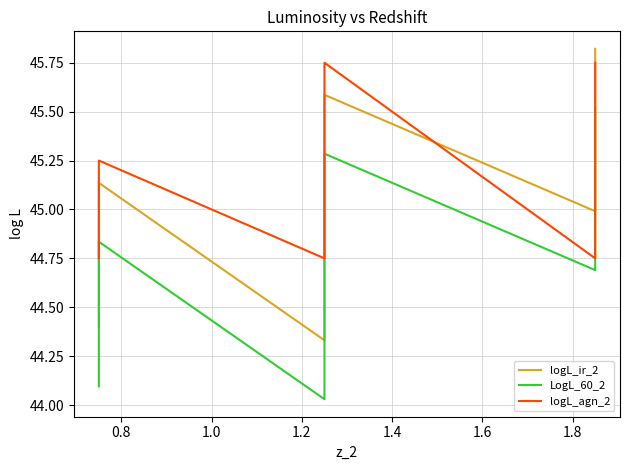

How many logL_agn_2 values are between 44 and 45?

3